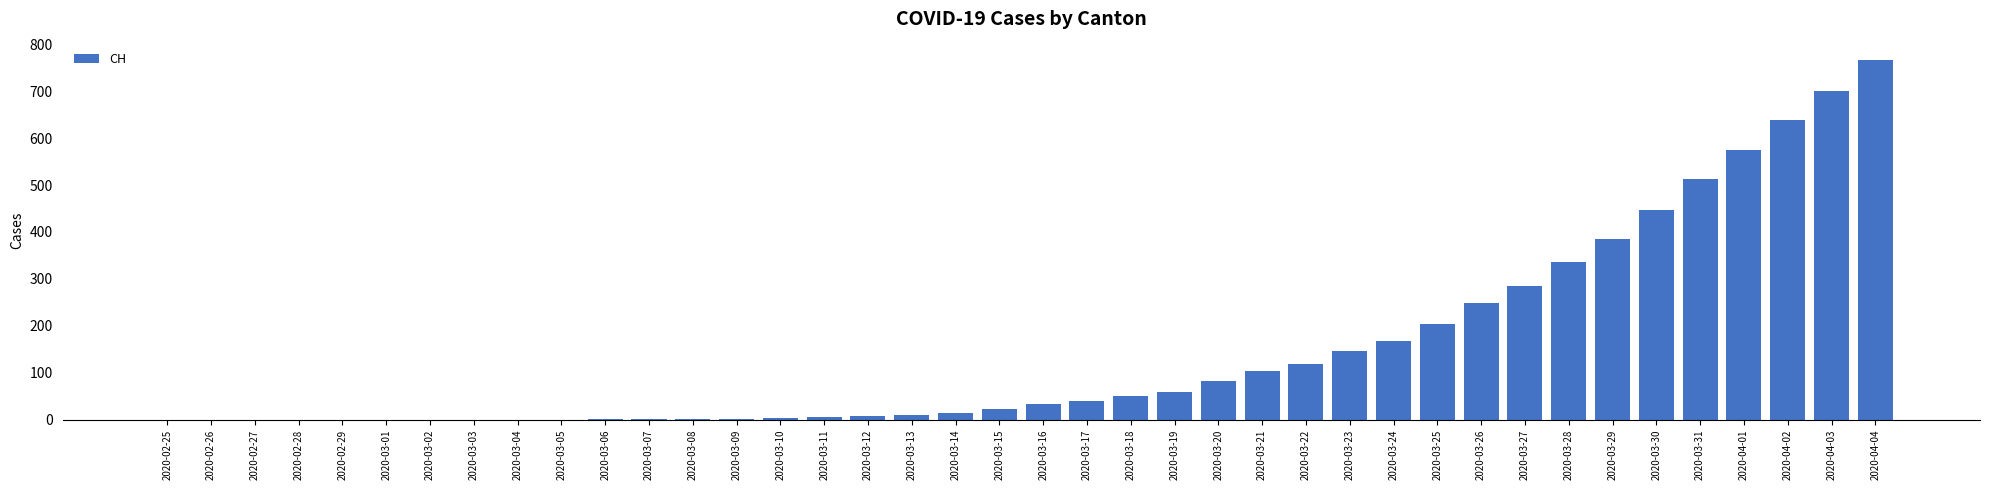

Which series has the largest total across all categories?

CH